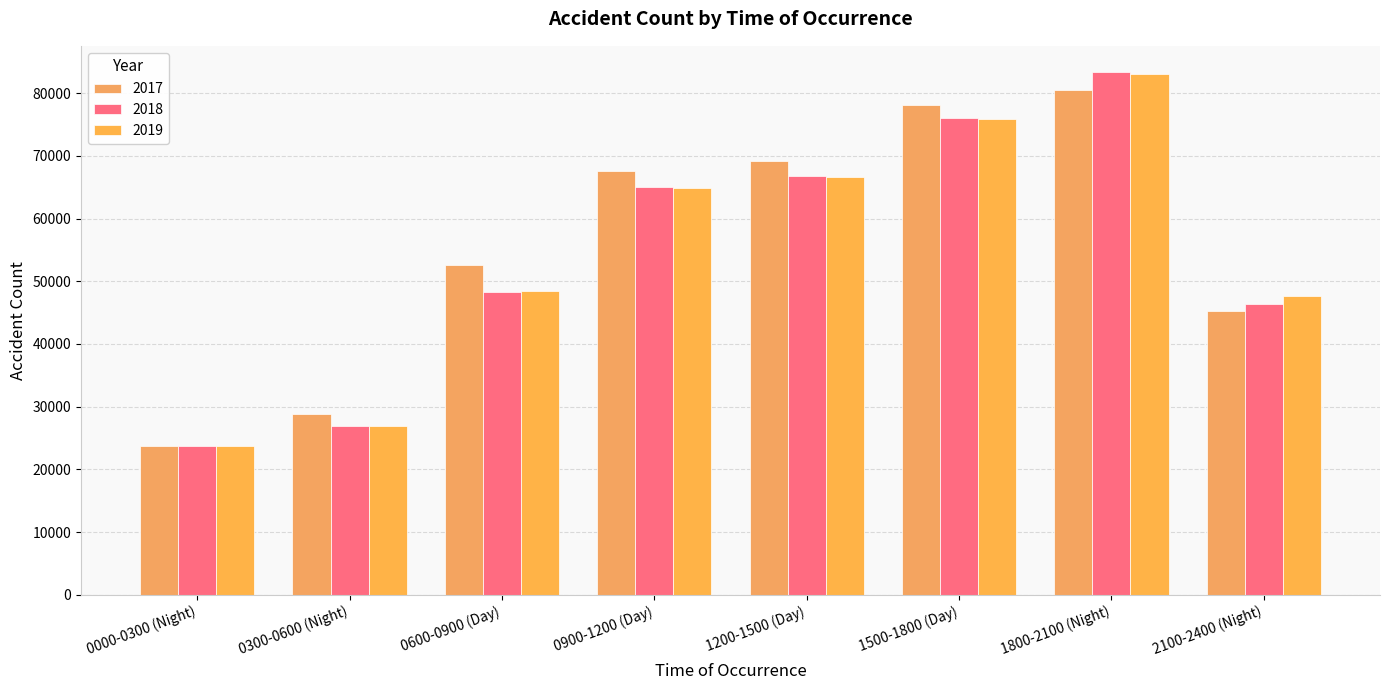

Rank the series by their maximum value, from highest to lowest.

2018, 2019, 2017